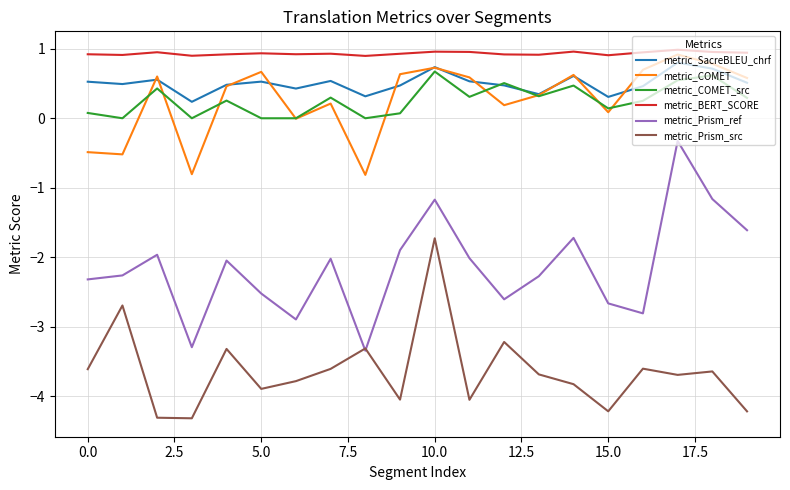

What is the difference between the maximum and minimum values in the metric_Prism_ref series?

3.0